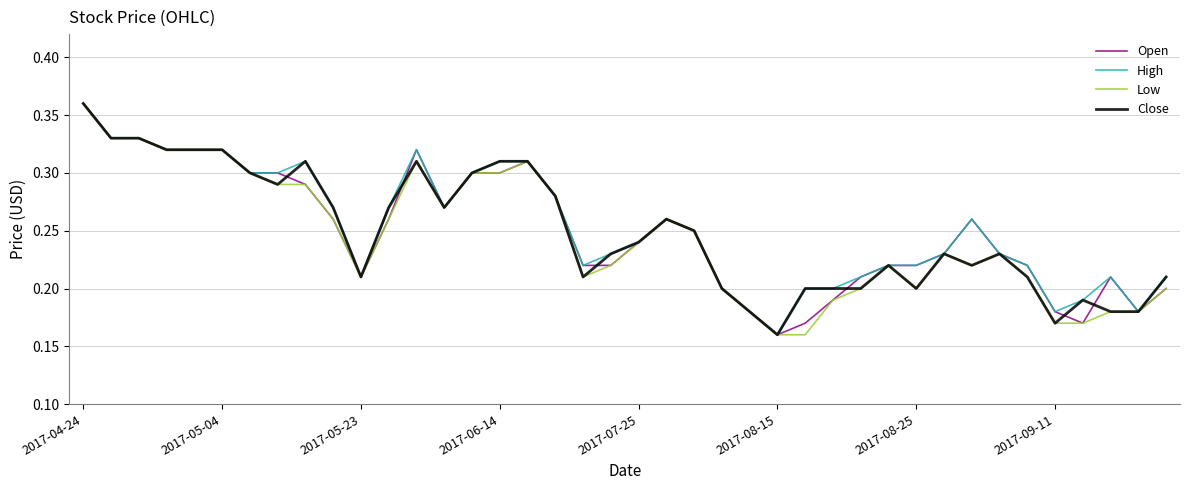

How many series are shown in this chart?

4